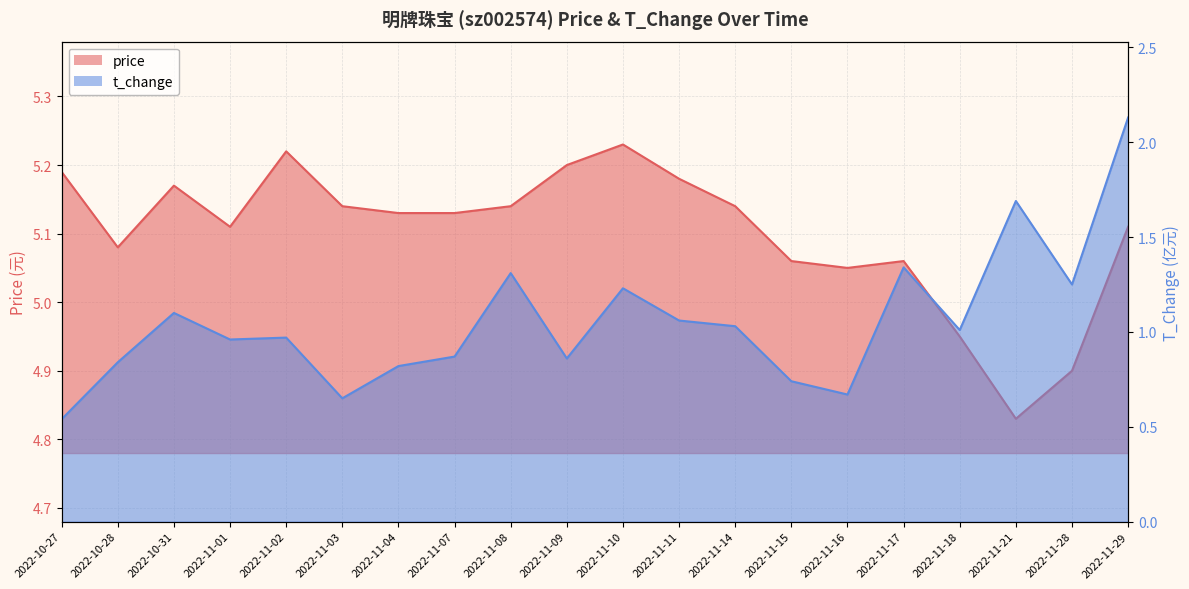

What is the approximate value of t_change at 2022-11-11?

1.1